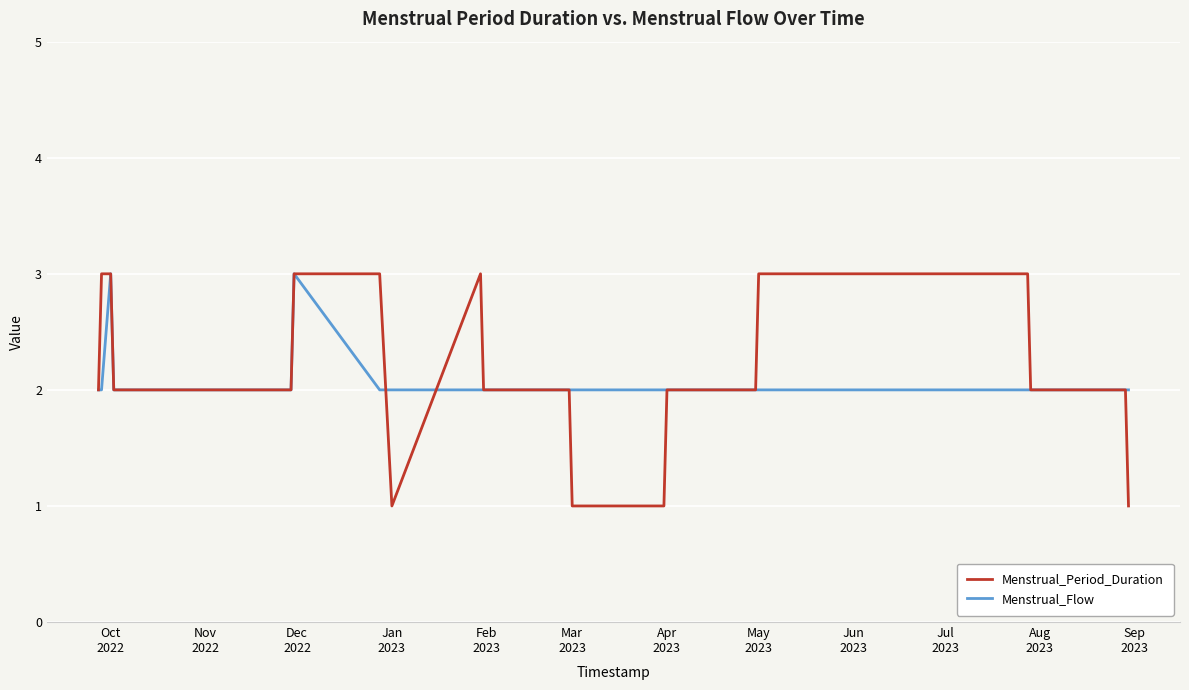

Is this an area chart (filled region under the line)?

No